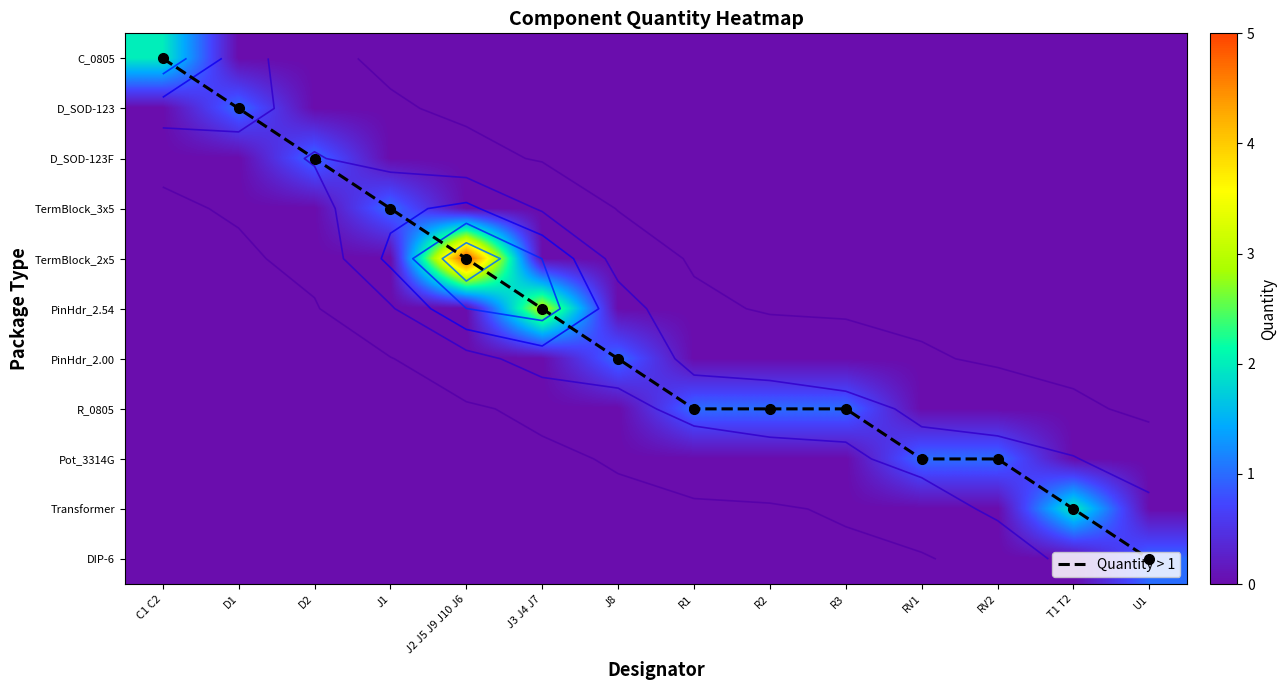

At how many categories does at least one series exceed 0?

14